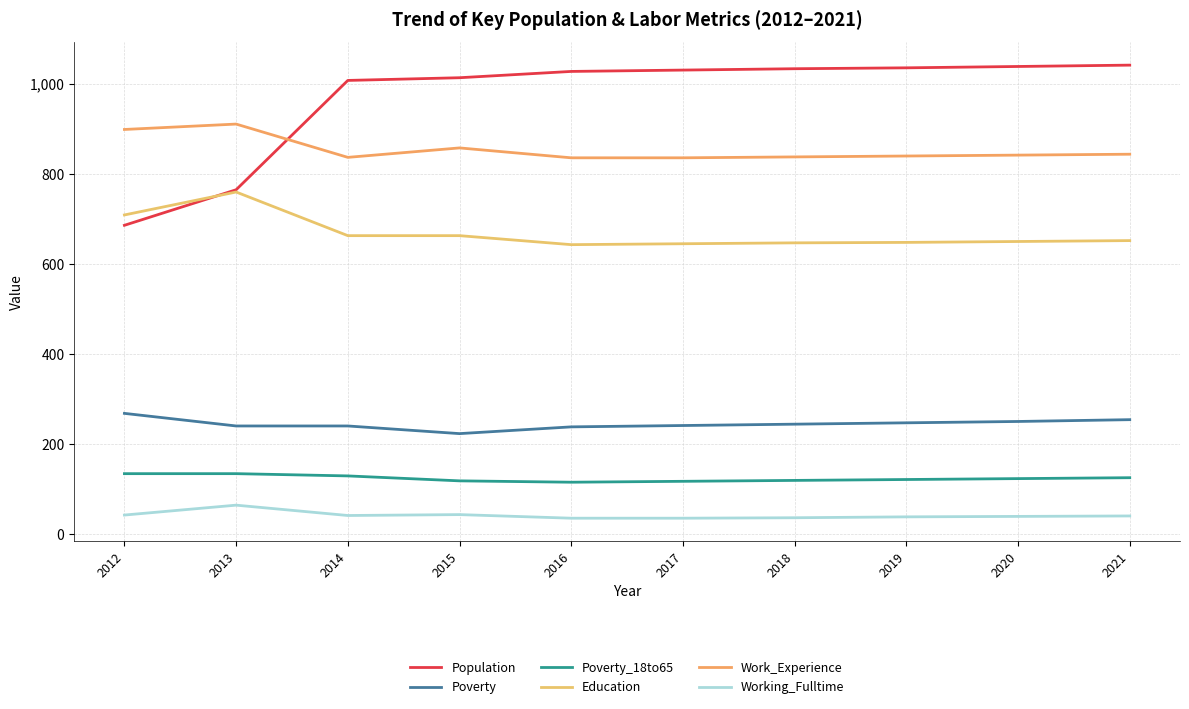

Which category has the lowest value in the Education series?

2016